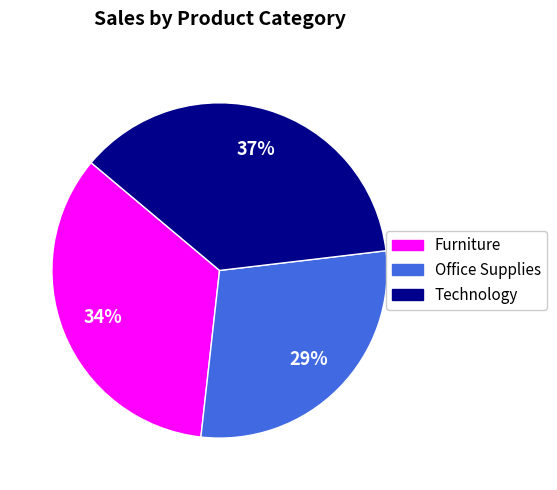

Is it true that Technology is 25% of the pie?

False